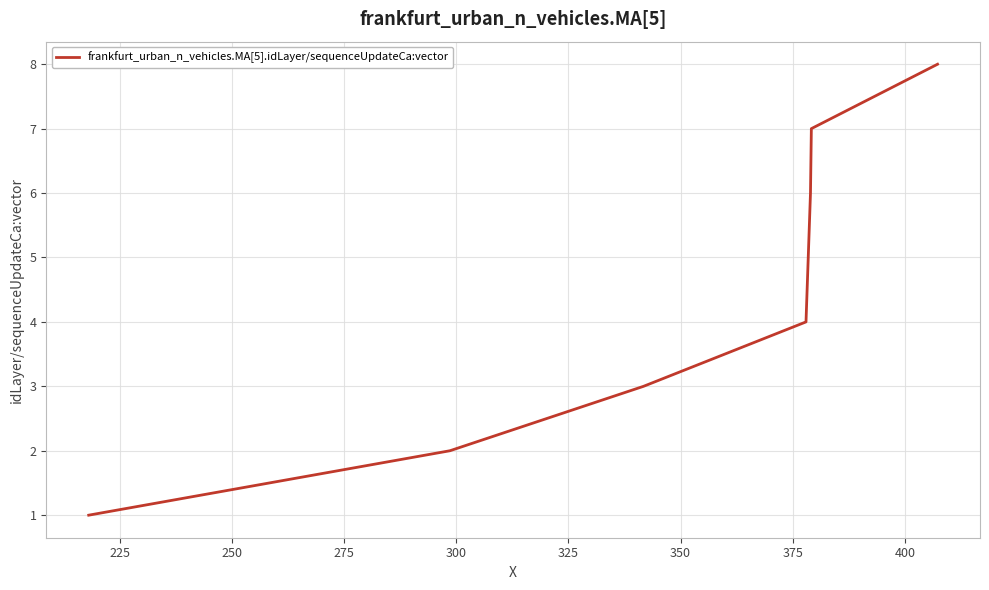

True or false: there are more than 1 points higher than both neighbors.

False